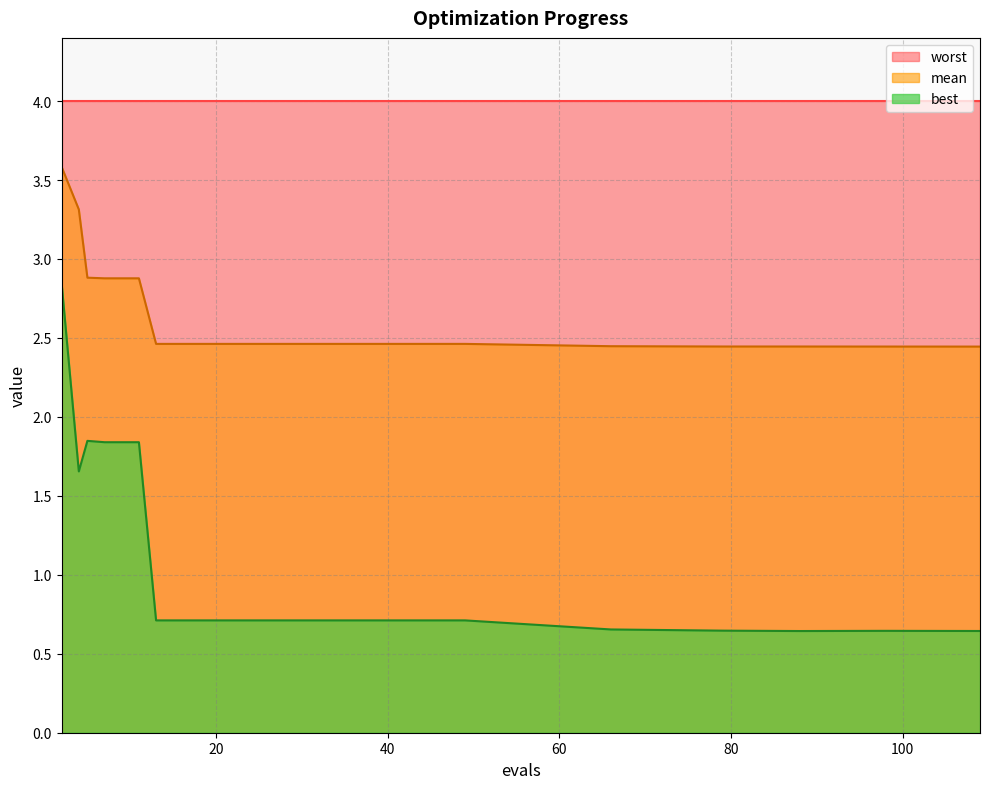

What is the minimum value for worst?

4.0